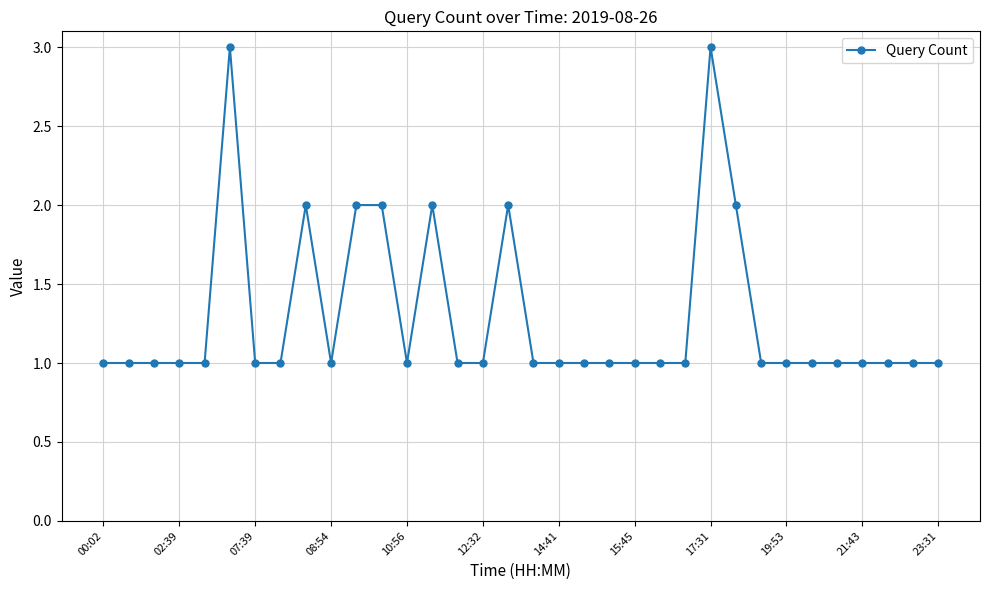

What is the minimum value shown in the chart?

1